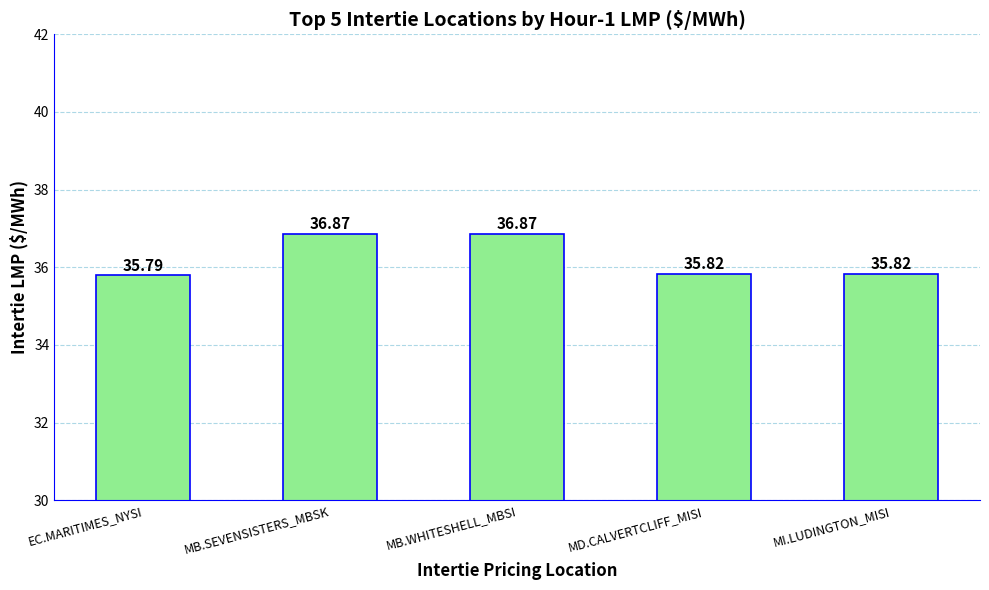

What position from the right is MD.CALVERTCLIFF_MISI?

2